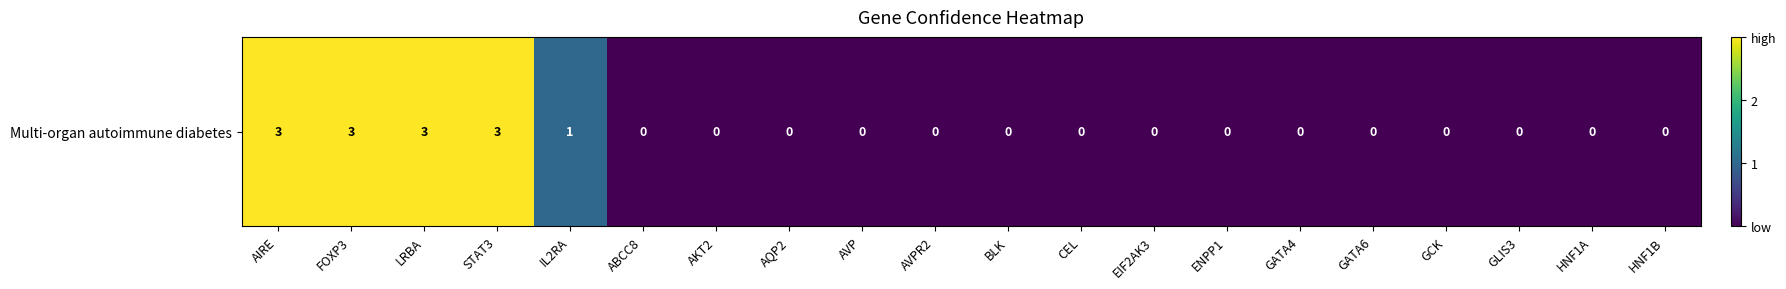

Rank the categories by value from lowest to highest.

ABCC8, AKT2, AQP2, AVP, AVPR2, BLK, CEL, EIF2AK3, ENPP1, GATA4, GATA6, GCK, GLIS3, HNF1A, HNF1B, IL2RA, AIRE, FOXP3, LRBA, STAT3